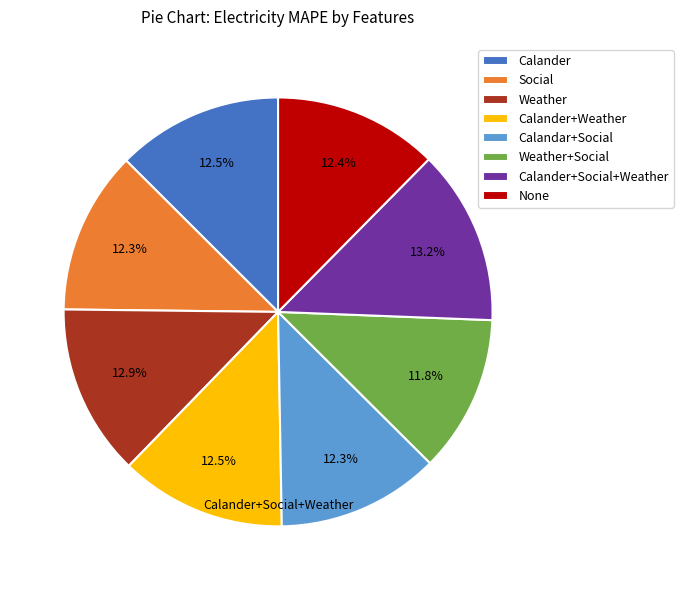

How many segments does this pie chart have?

8